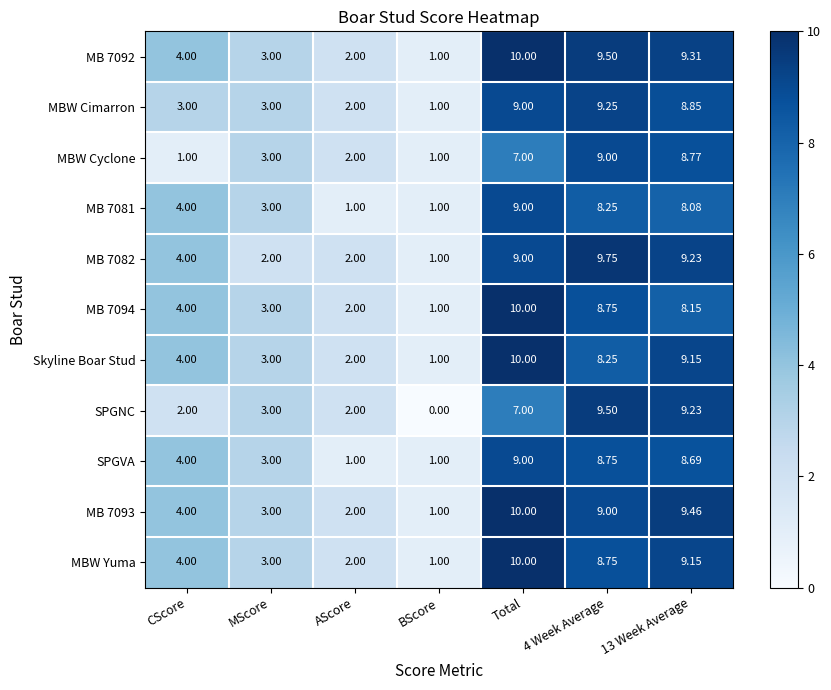

At which category is the sum across all series the highest?

Total